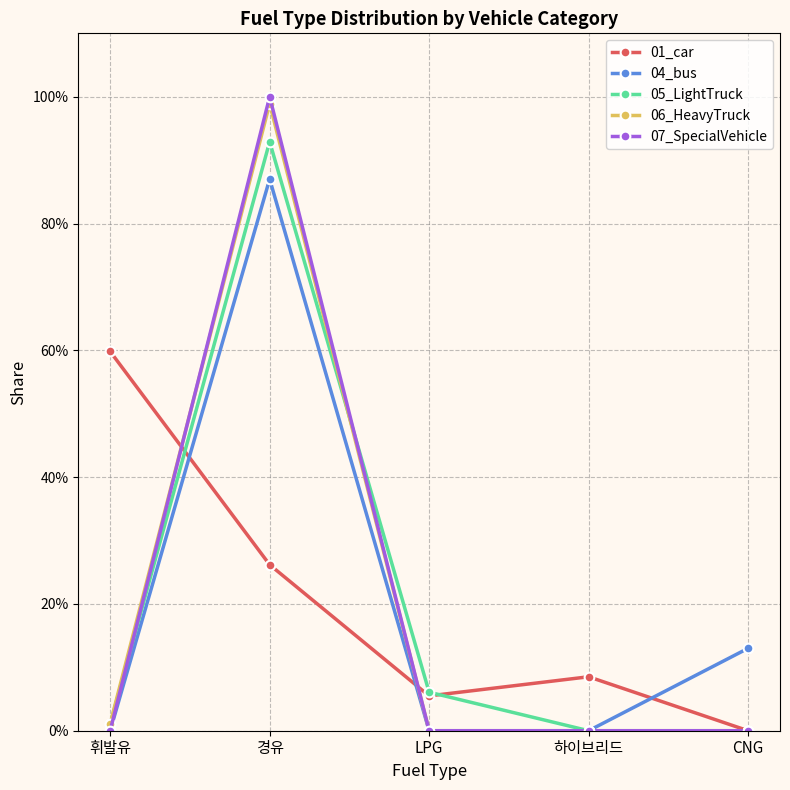

What are all the series names shown in the legend?

01_car, 04_bus, 05_LightTruck, 06_HeavyTruck, 07_SpecialVehicle